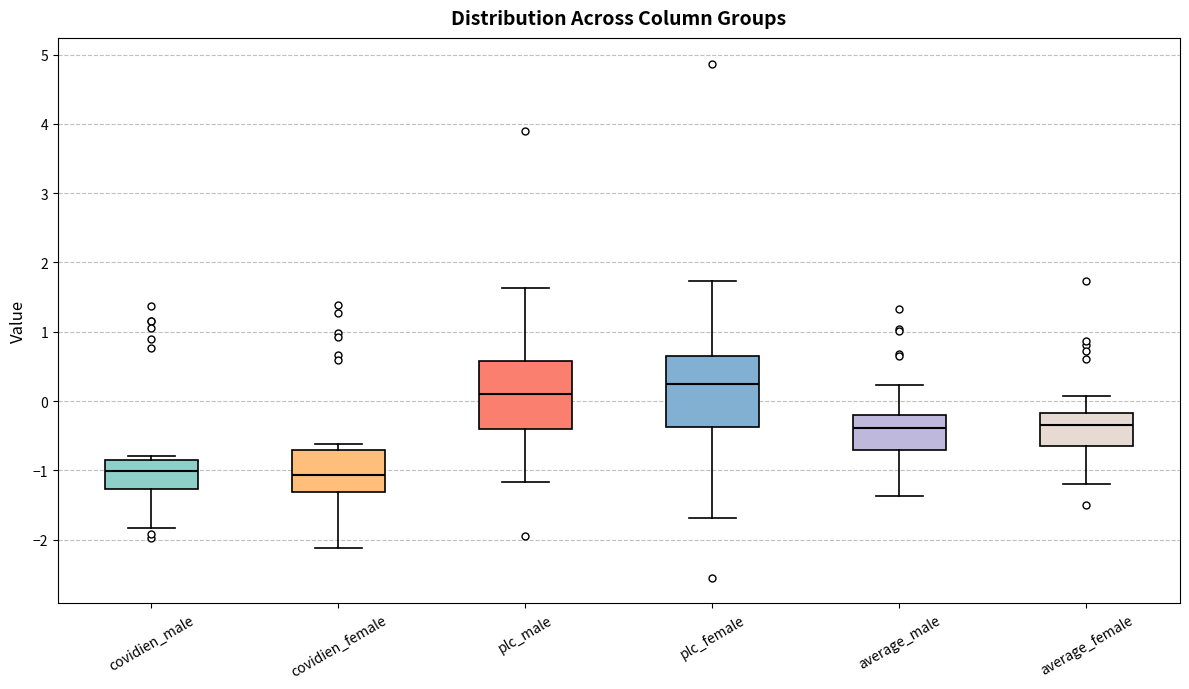

Reading left to right, transcribe this box plot: for each box, give where its median line is, the range the box spans, and where its two whiskers end, as read against the y-axis. The values are not printed on the chart, so give them approximately, as read against the axis.

covidien_male: median -1.0, box -1.3 to -0.8, whiskers -1.8 to -0.8 (just above the box's upper edge)
covidien_female: median -1.1, box -1.3 to -0.7, whiskers -2.1 to -0.6
plc_male: median 0.1, box -0.4 to 0.6, whiskers -1.2 to 1.6
plc_female: median 0.2, box -0.4 to 0.6, whiskers -1.7 to 1.7
average_male: median -0.4, box -0.7 to -0.2, whiskers -1.4 to 0.2
average_female: median -0.3, box -0.7 to -0.2, whiskers -1.2 to 0.1